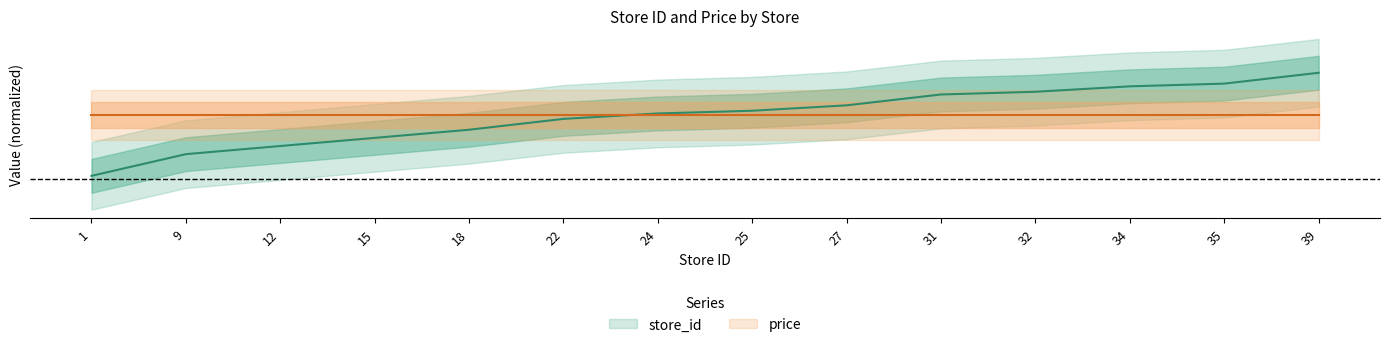

Rank the categories by value from lowest to highest.

1, 9, 12, 15, 18, 22, 24, 25, 27, 31, 32, 34, 35, 39